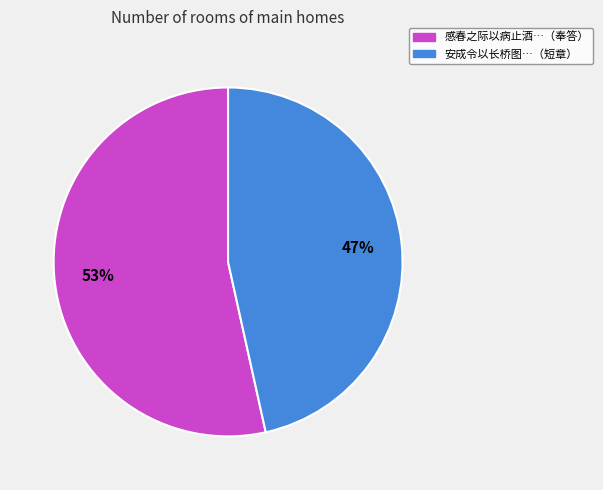

Does any single category account for the majority?

Yes